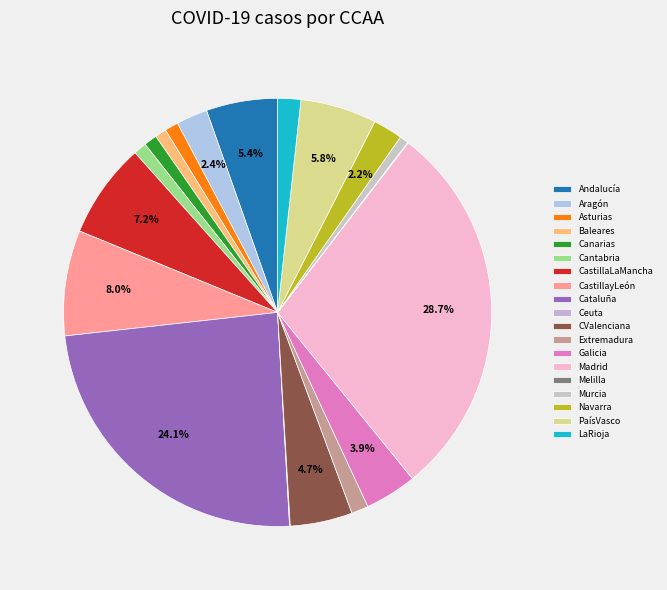

What is the ratio of the value at PaísVasco to the value at Aragón?

2.4